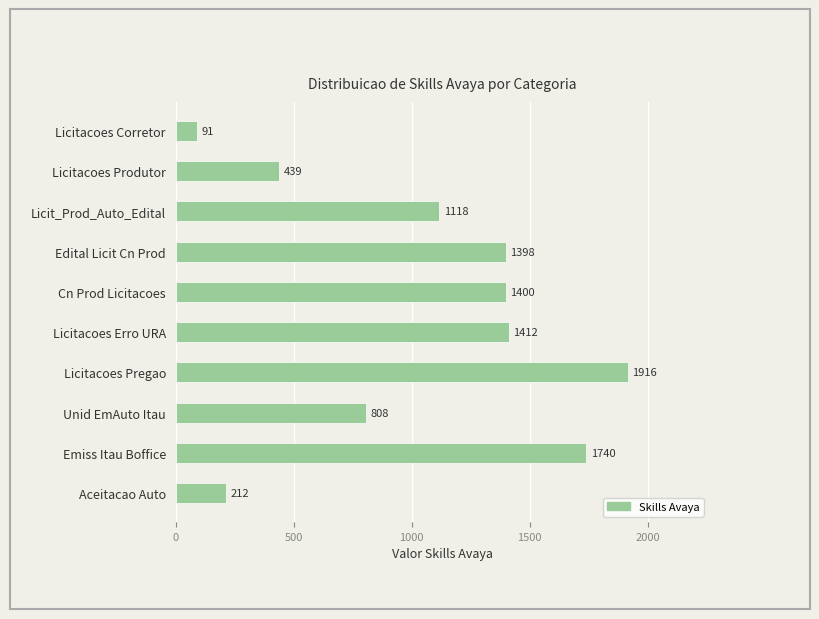

The chart shows a value of 1740 at Emiss Itau Boffice. True or false?

True